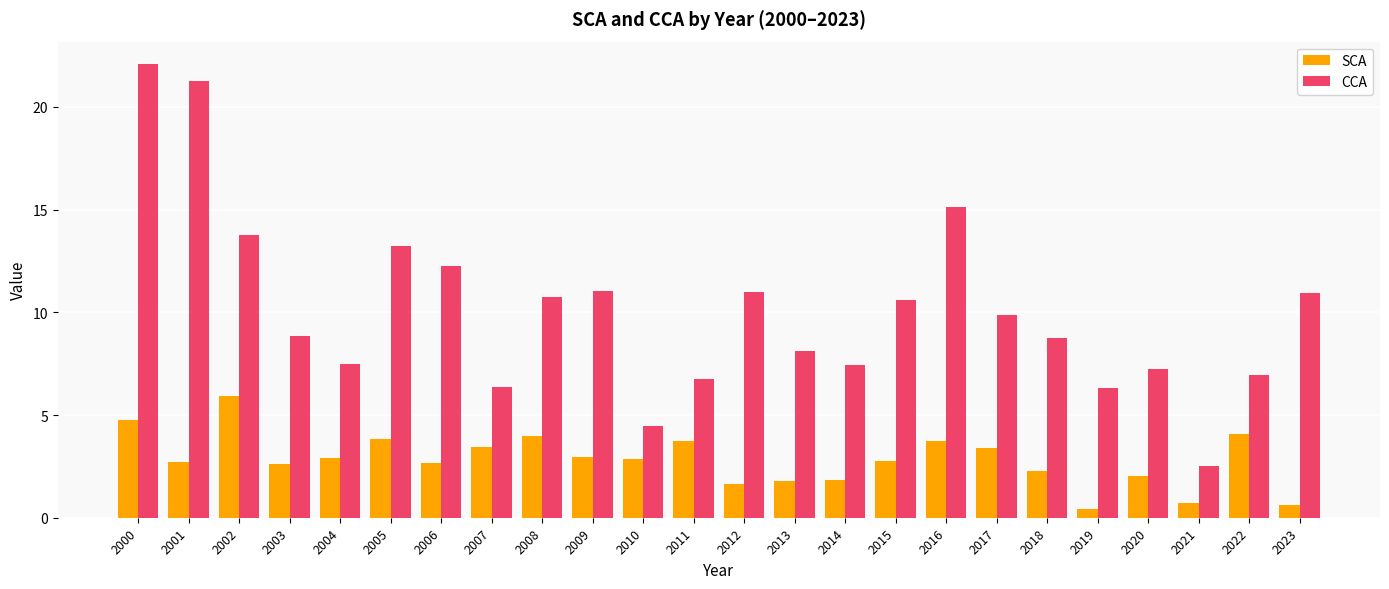

What is the minimum value for SCA?

0.4